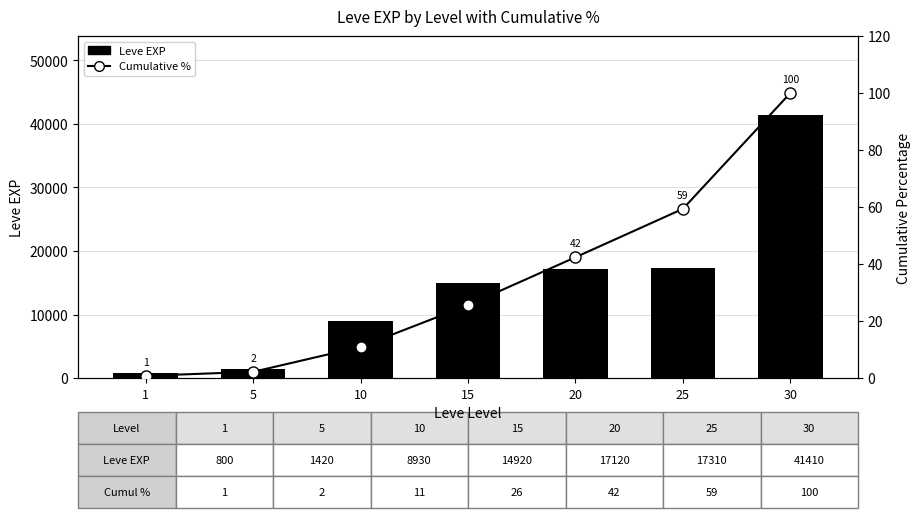

Count the number of categories in the chart.

7